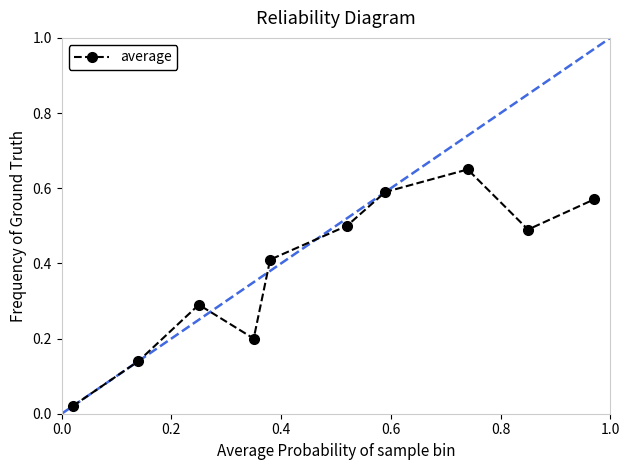

What is the sum of all values?

3.9